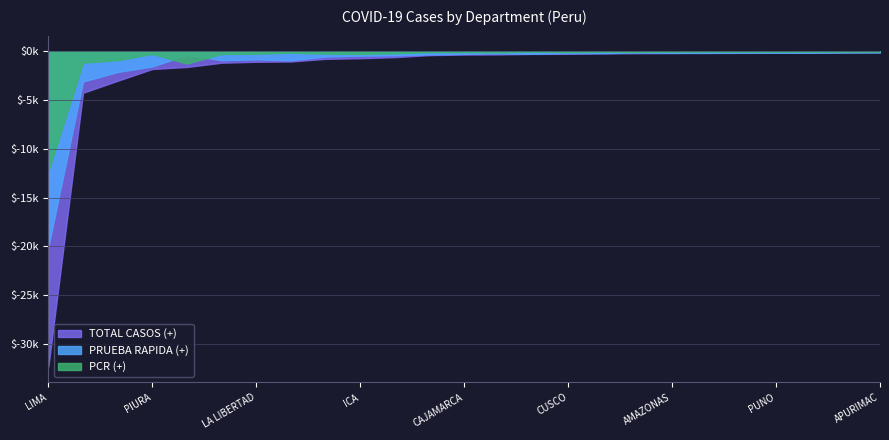

Which series has the largest range (max minus min)?

TOTAL CASOS (+)